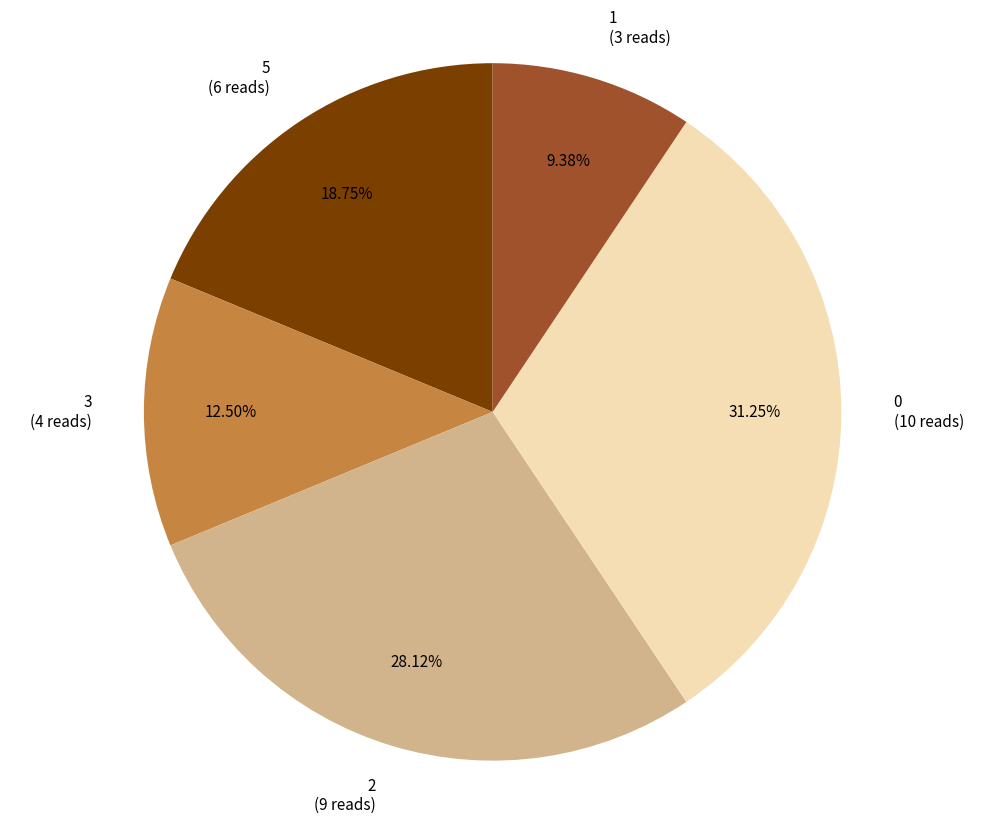

Does any single category account for the majority?

No